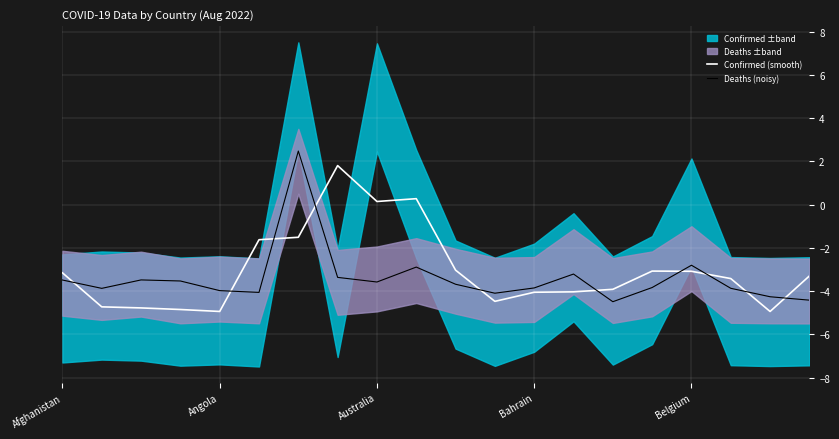

How many lines are shown in the chart?

2